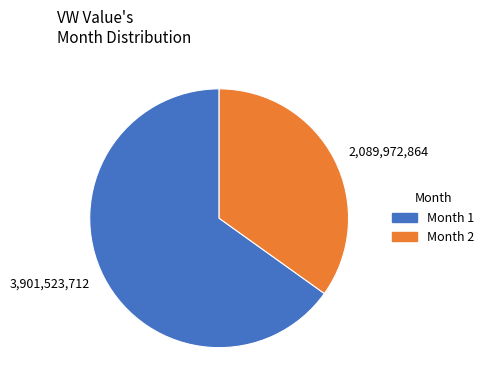

Rank the categories by value from lowest to highest.

Month 2, Month 1